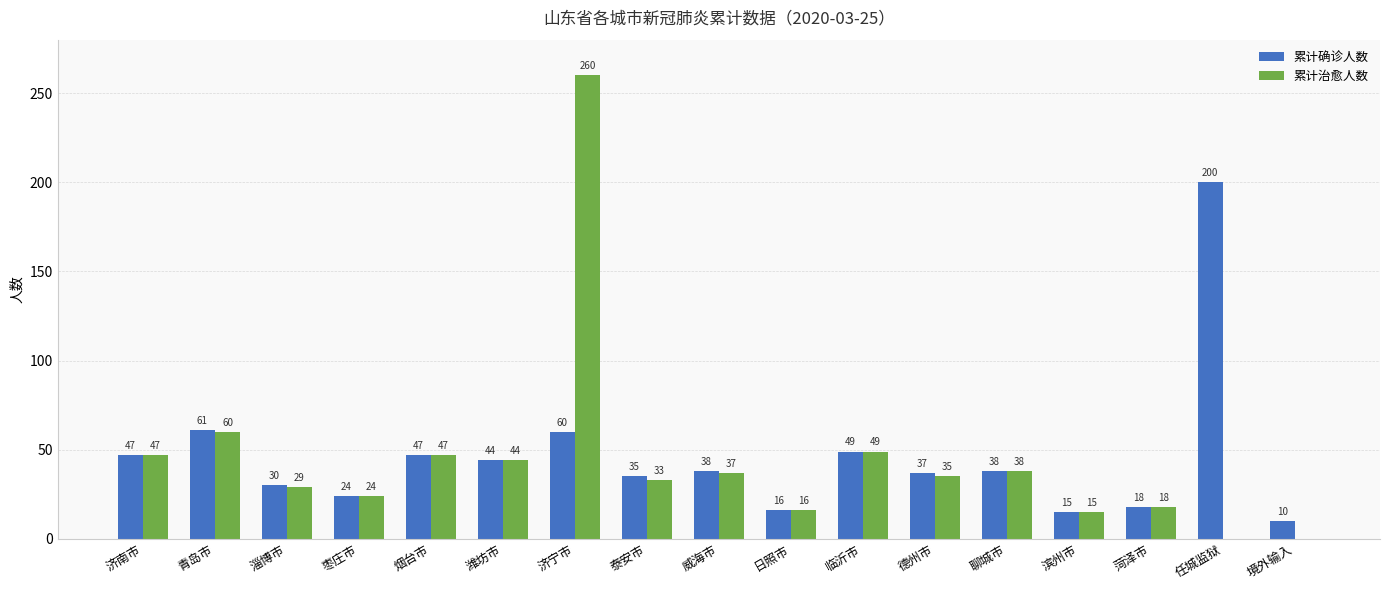

What is the sum of all 累计确诊人数 values?

769